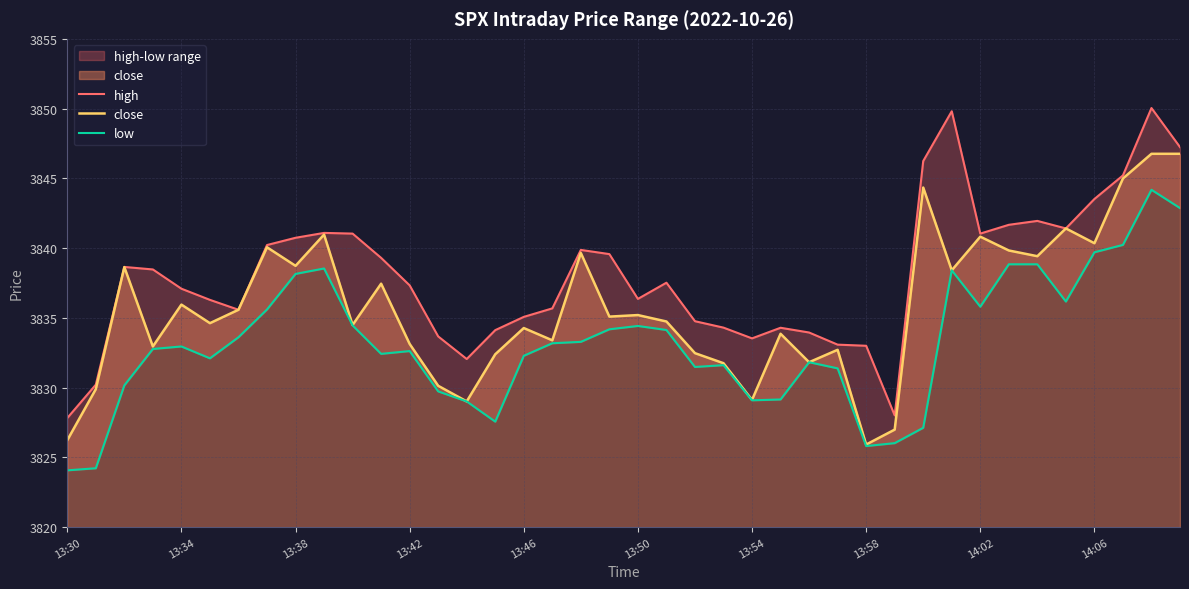

Is it true that close equals 3834.3 at 13:46?

True